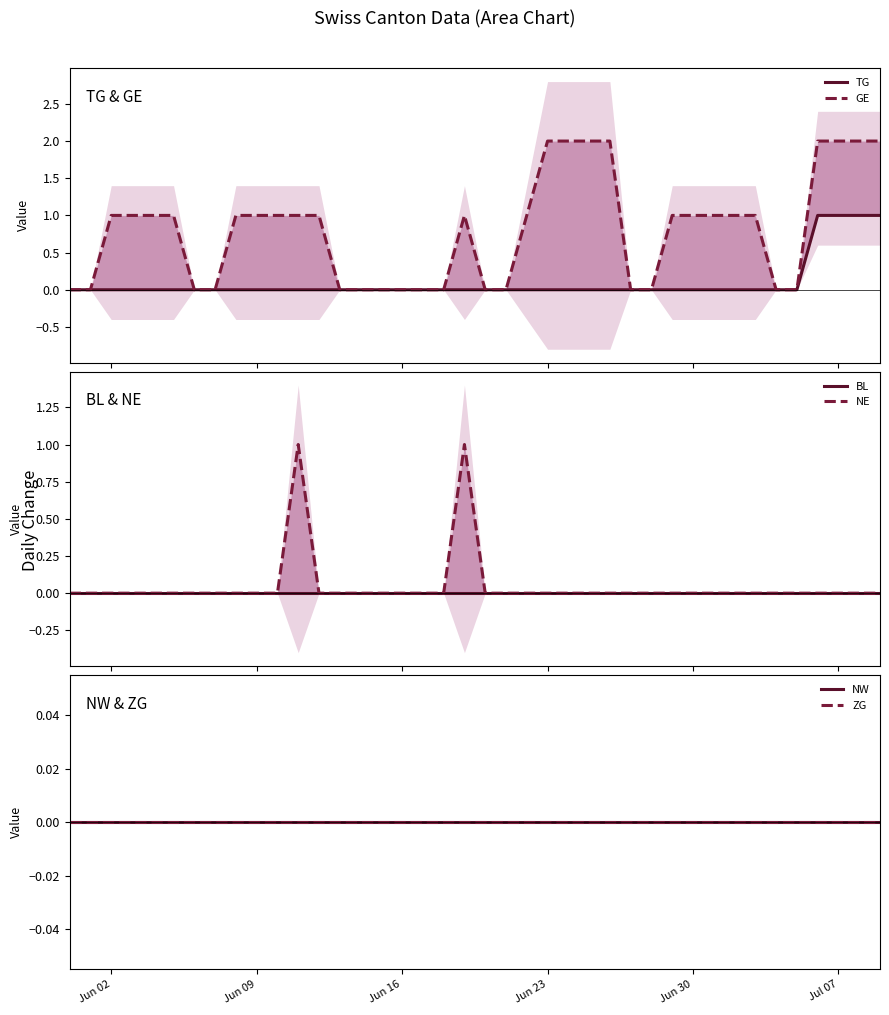

Does the chart have visible grid lines?

No